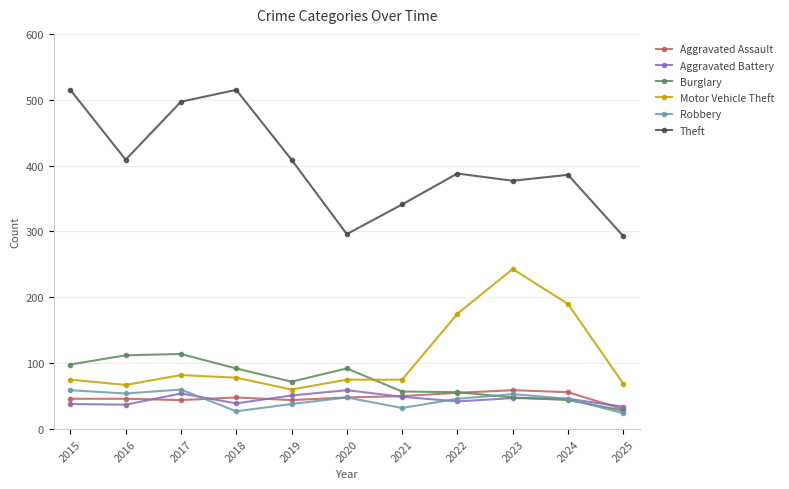

Between 2019 and 2024, which series saw the biggest shift?

Motor Vehicle Theft